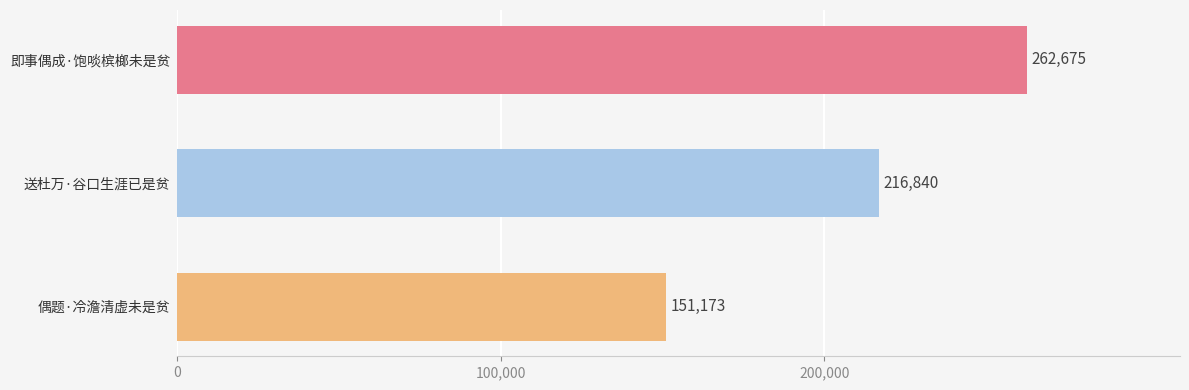

How many distinct data groups are displayed?

1